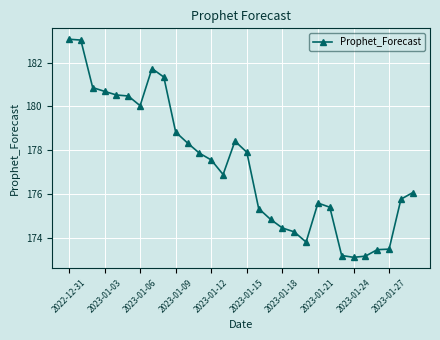

True or false: the data has more than 2 interior local peaks.

True